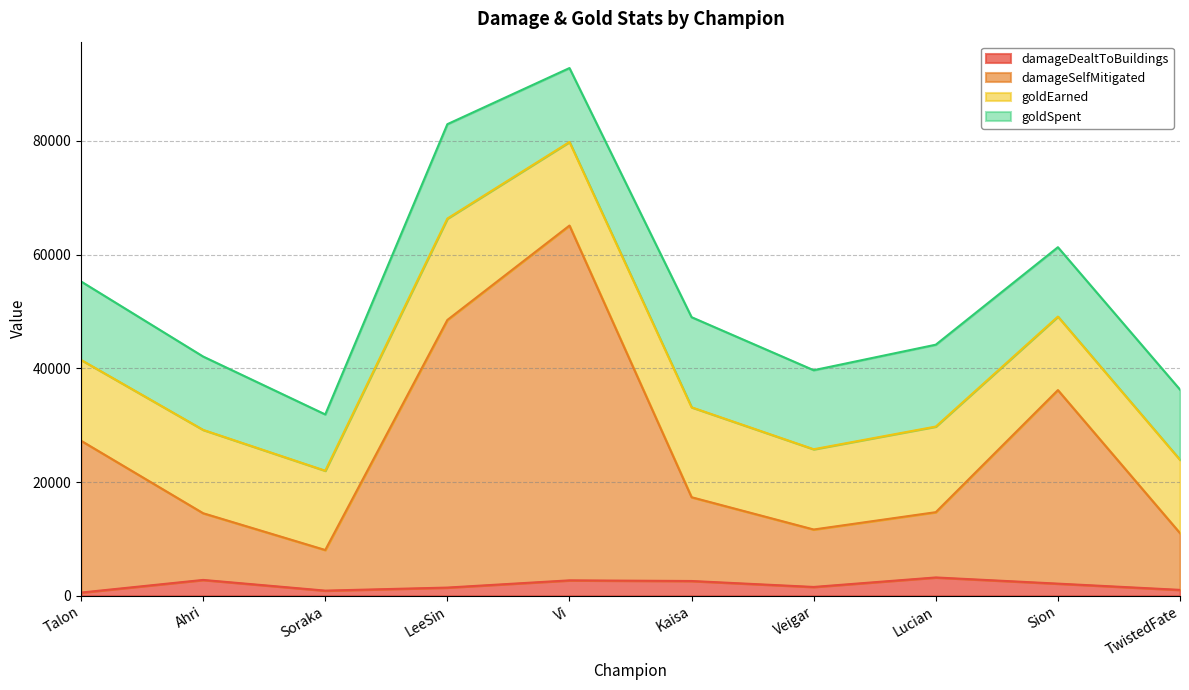

Is the value of damageSelfMitigated at TwistedFate greater than the value of damageDealtToBuildings at Talon?

Yes